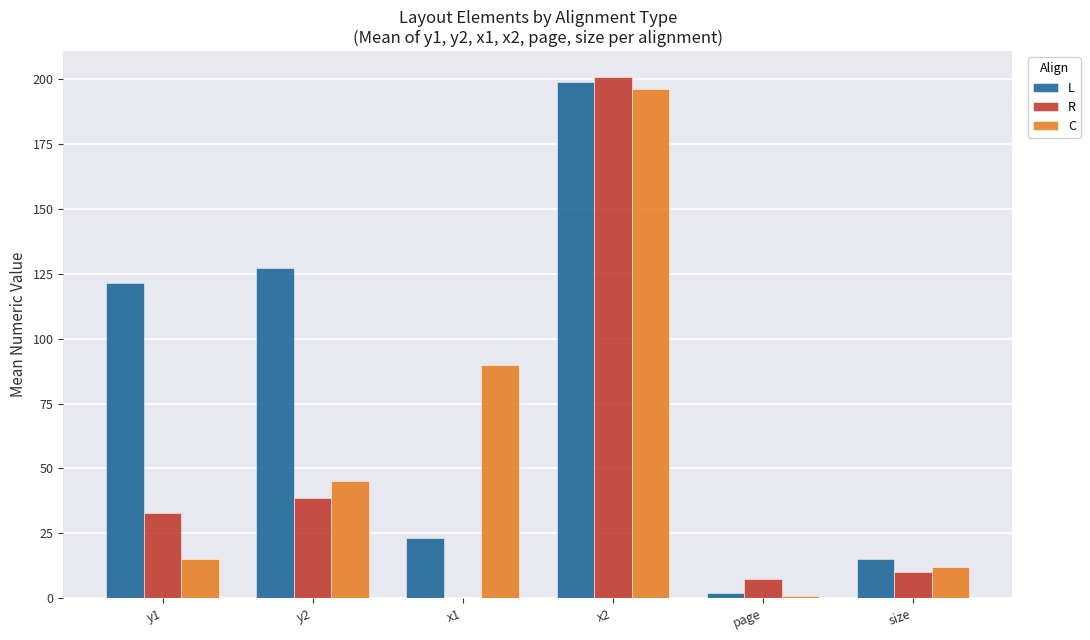

What is the sum of all C values?

359.0